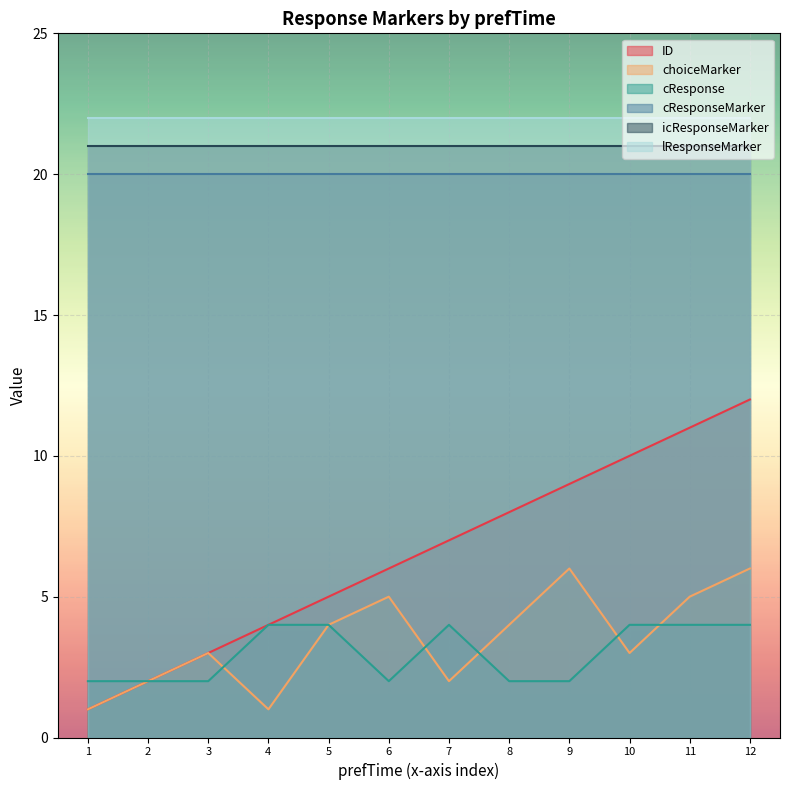

What is the maximum value shown in the chart?

22